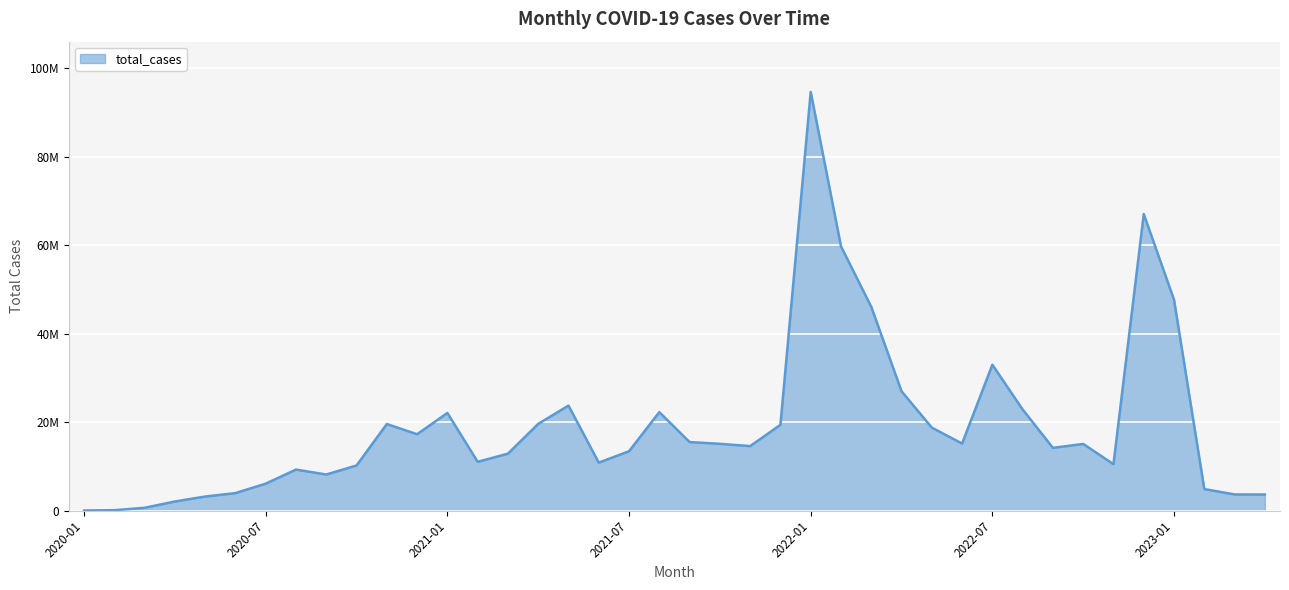

What is the average value?

19110319